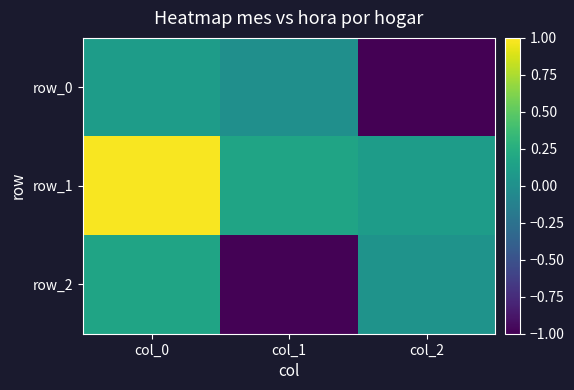

Which category has the lowest value across all series?

col_2